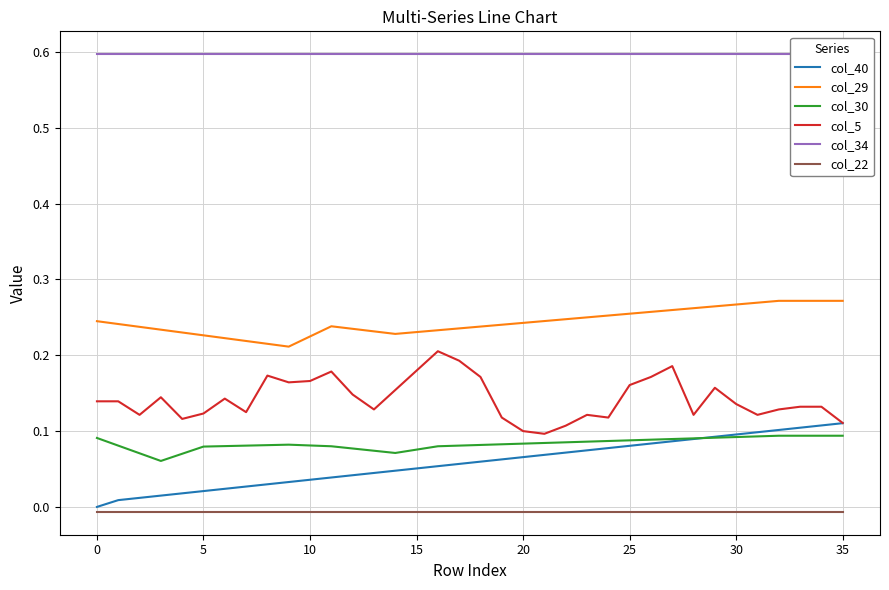

True or false: col_30 and col_29 intersect in this chart.

False